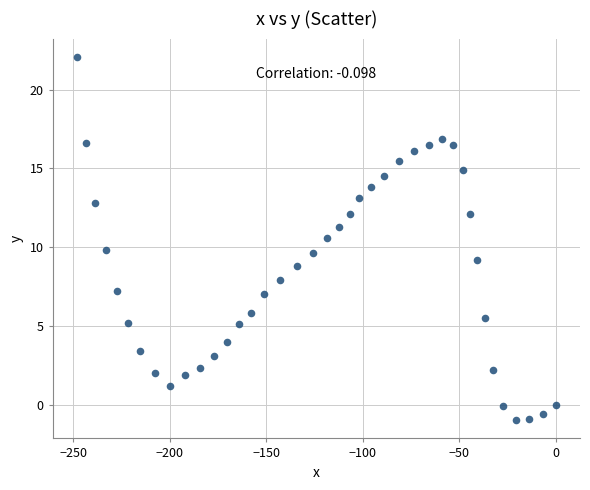

What is the range of Y values (max minus min)?

23.1